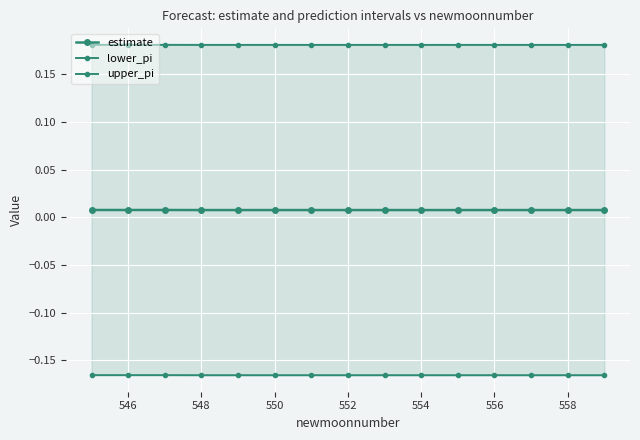

List the series in order of their peak value, lowest first.

lower_pi, estimate, upper_pi